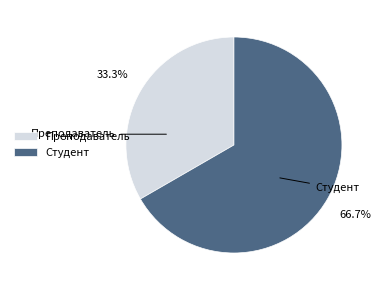

True or false: Студент accounts for 67% of the total.

True